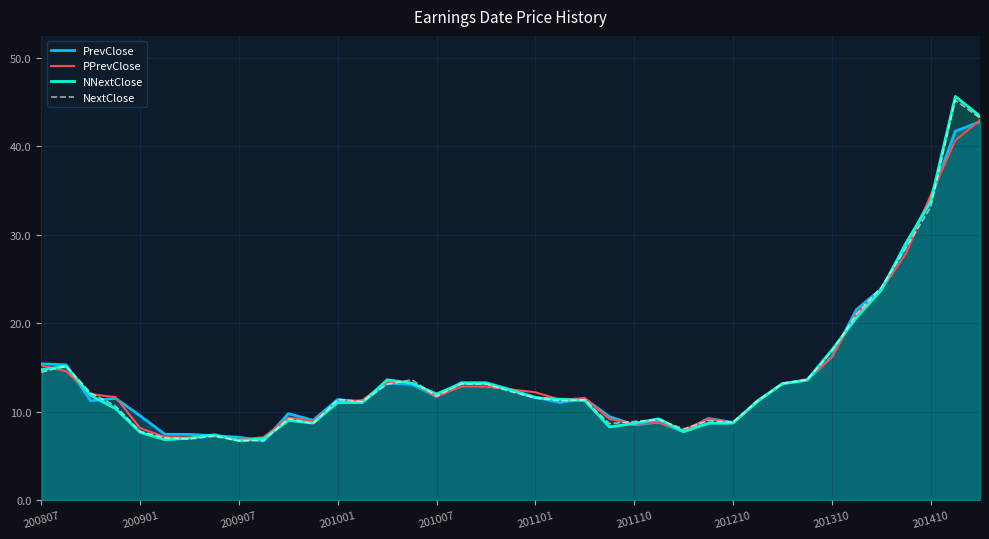

What are all the series names shown in the legend?

PrevClose, PPrevClose, NNextClose, NextClose